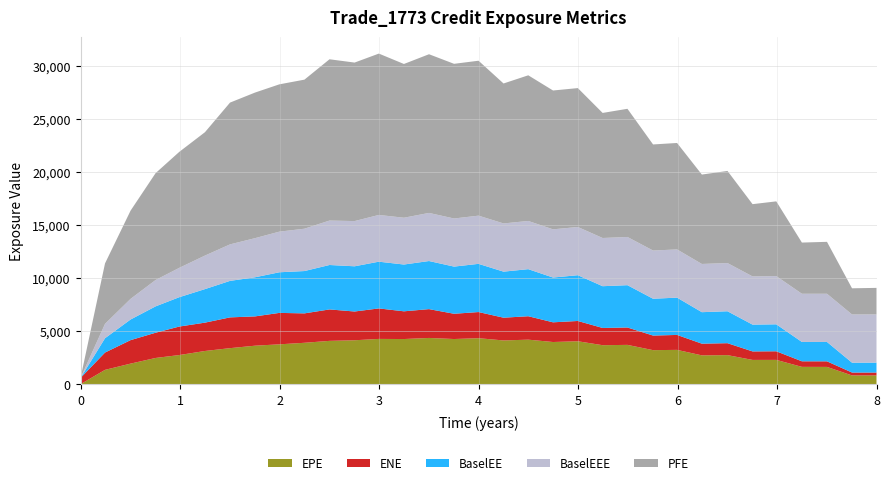

Reading left to right, transcribe all the data shown in this chart.

EPE: 0.0=0.0	0.245902=1348.5	0.502732=1935.9	0.754323=2469.1	0.992679=2743.5	1.25021=3125.3	1.50227=3392.0	1.75432=3624.6	1.99816=3752.3	2.25021=3897.6	2.50227=4078.3	2.75432=4135.8	2.99816=4262.5	3.25021=4251.0	3.50227=4353.3	3.7541=4252.2	4.0=4329.9	4.25137=4118.1	4.5=4192.4	4.74884=3970.6	4.99816=4042.0	5.24747=3670.4	5.49679=3700.6	5.75432=3204.1	5.99542=3229.9	6.24473=2712.7	6.50227=2735.4	6.75432=2284.1	6.99268=2287.1	7.25021=1630.6	7.50227=1625.4	7.7541=822.7	8.0=822.9
ENE: 0.0=588.1	0.245902=1629.2	0.502732=2211.3	0.754323=2375.1	0.992679=2684.0	1.25021=2669.2	1.50227=2898.0	1.75432=2759.4	1.99816=2960.7	2.25021=2769.7	2.50227=2961.2	2.75432=2708.1	2.99816=2871.2	3.25021=2610.8	3.50227=2714.3	3.7541=2379.0	4.0=2462.4	4.25137=2143.0	4.5=2206.0	4.74884=1855.0	4.99816=1909.8	5.24747=1622.8	5.49679=1636.9	5.75432=1373.6	5.99542=1407.3	6.24473=1102.3	6.50227=1124.7	6.75432=800.6	6.99268=810.7	7.25021=523.7	7.50227=525.3	7.7541=272.1	8.0=271.6
PFE: 0.0=0.0	0.245902=5694.1	0.502732=8309.3	0.754323=10064.9	0.992679=10923.1	1.25021=11618.3	1.50227=13352.5	1.75432=13712.0	1.99816=13872.9	2.25021=14038.9	2.50227=15188.5	2.75432=14928.1	2.99816=15195.4	3.25021=14479.3	3.50227=14945.2	3.7541=14567.1	4.0=14590.0	4.25137=13181.3	4.5=13717.2	4.74884=13075.7	4.99816=13081.1	5.24747=11777.8	5.49679=12071.5	5.75432=9991.2	5.99542=10025.3	6.24473=8419.9	6.50227=8674.2	6.75432=6804.9	6.99268=7038.4	7.25021=4820.6	7.50227=4888.8	7.7541=2464.9	8.0=2500.4
BaselEE: 0.0=0.0	0.245902=1351.0	0.502732=1943.2	0.754323=2483.6	0.992679=2765.5	1.25021=3158.2	1.50227=3437.9	1.75432=3684.8	1.99816=3825.8	2.25021=3986.8	2.50227=4185.2	2.75432=4258.0	2.99816=4402.2	3.25021=4406.9	3.50227=4530.2	3.7541=4441.9	4.0=4539.9	4.25137=4336.5	4.5=4433.6	4.74884=4216.9	4.99816=4311.1	5.24747=3933.9	5.49679=3985.7	5.75432=3468.5	5.99542=3513.0	6.24473=2965.9	6.50227=3007.0	6.75432=2524.2	6.99268=2540.3	7.25021=1821.4	7.50227=1825.6	7.7541=929.2	8.0=934.4
BaselEEE: 0.0=0.0	0.245902=1351.0	0.502732=1943.2	0.754323=2483.6	0.992679=2765.5	1.25021=3158.2	1.50227=3437.9	1.75432=3684.8	1.99816=3825.8	2.25021=3986.8	2.50227=4185.2	2.75432=4258.0	2.99816=4402.2	3.25021=4406.9	3.50227=4530.2	3.7541=4530.2	4.0=4539.9	4.25137=4539.9	4.5=4539.9	4.74884=4539.9	4.99816=4539.9	5.24747=4539.9	5.49679=4539.9	5.75432=4539.9	5.99542=4539.9	6.24473=4539.9	6.50227=4539.9	6.75432=4539.9	6.99268=4539.9	7.25021=4539.9	7.50227=4539.9	7.7541=4539.9	8.0=4539.9